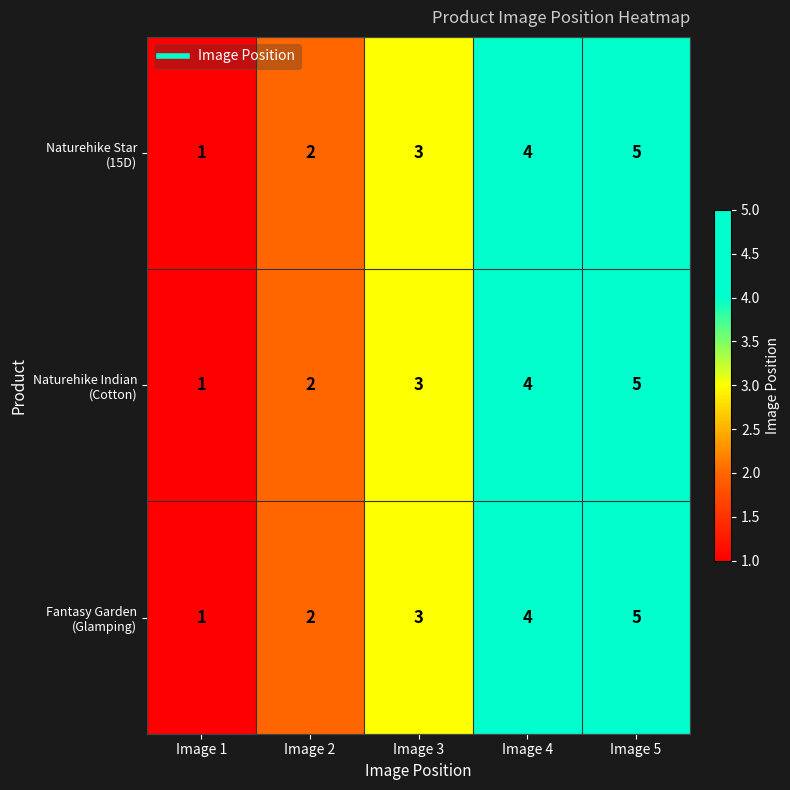

Which label corresponds to the largest value in the chart?

Image 5